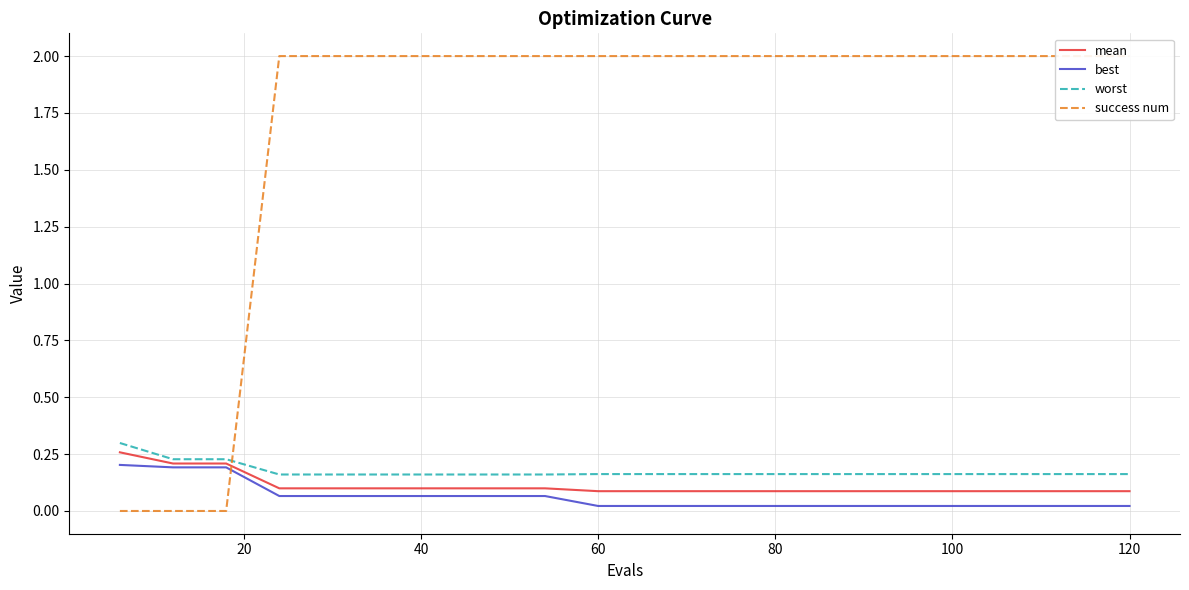

True or false: best and worst cross at least once.

False